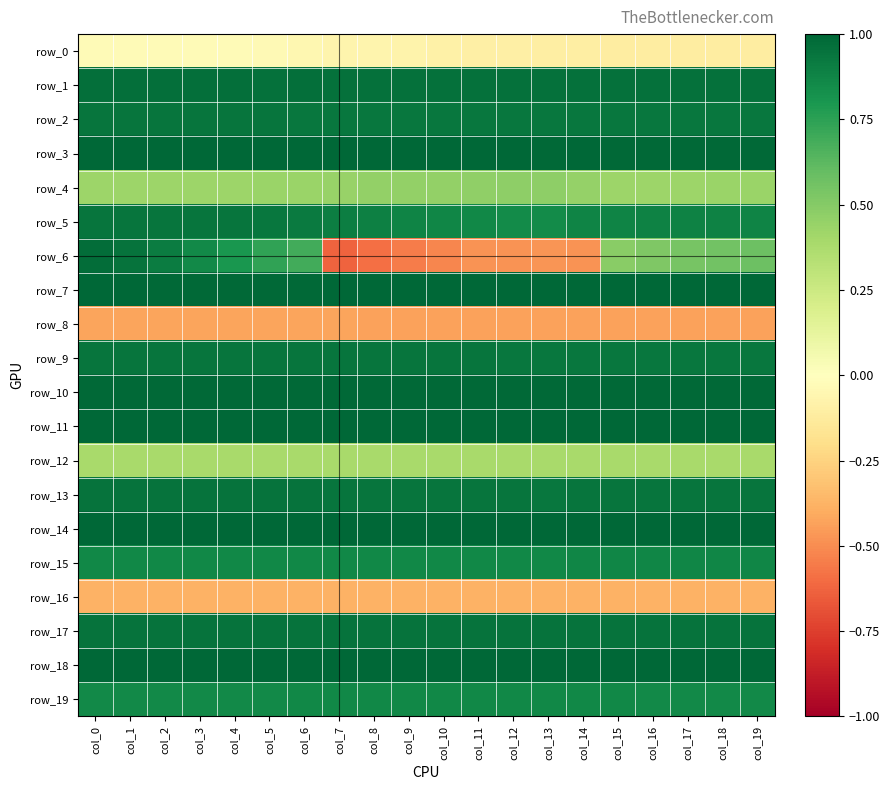

Which series has the largest range (max minus min)?

row_6